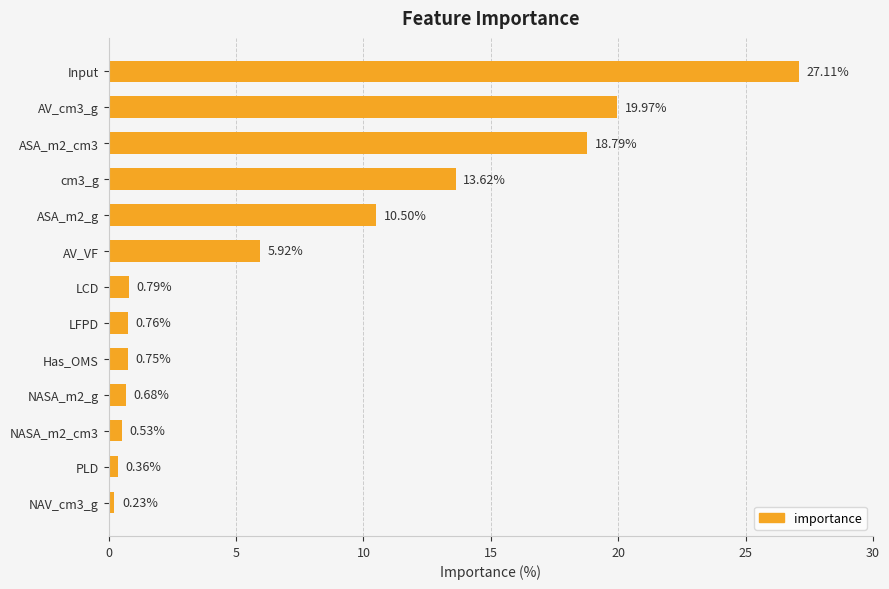

What is the sum of all values?

100.0